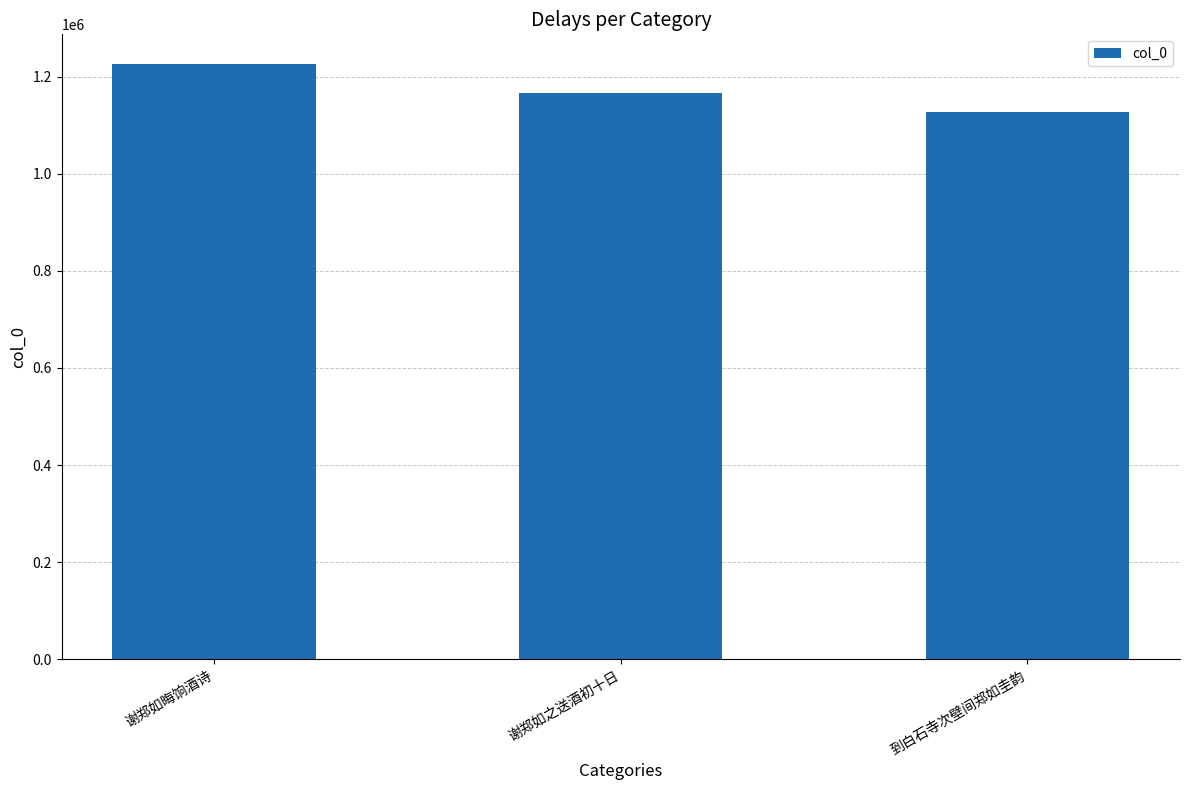

What is the minimum value shown in the chart?

1127390